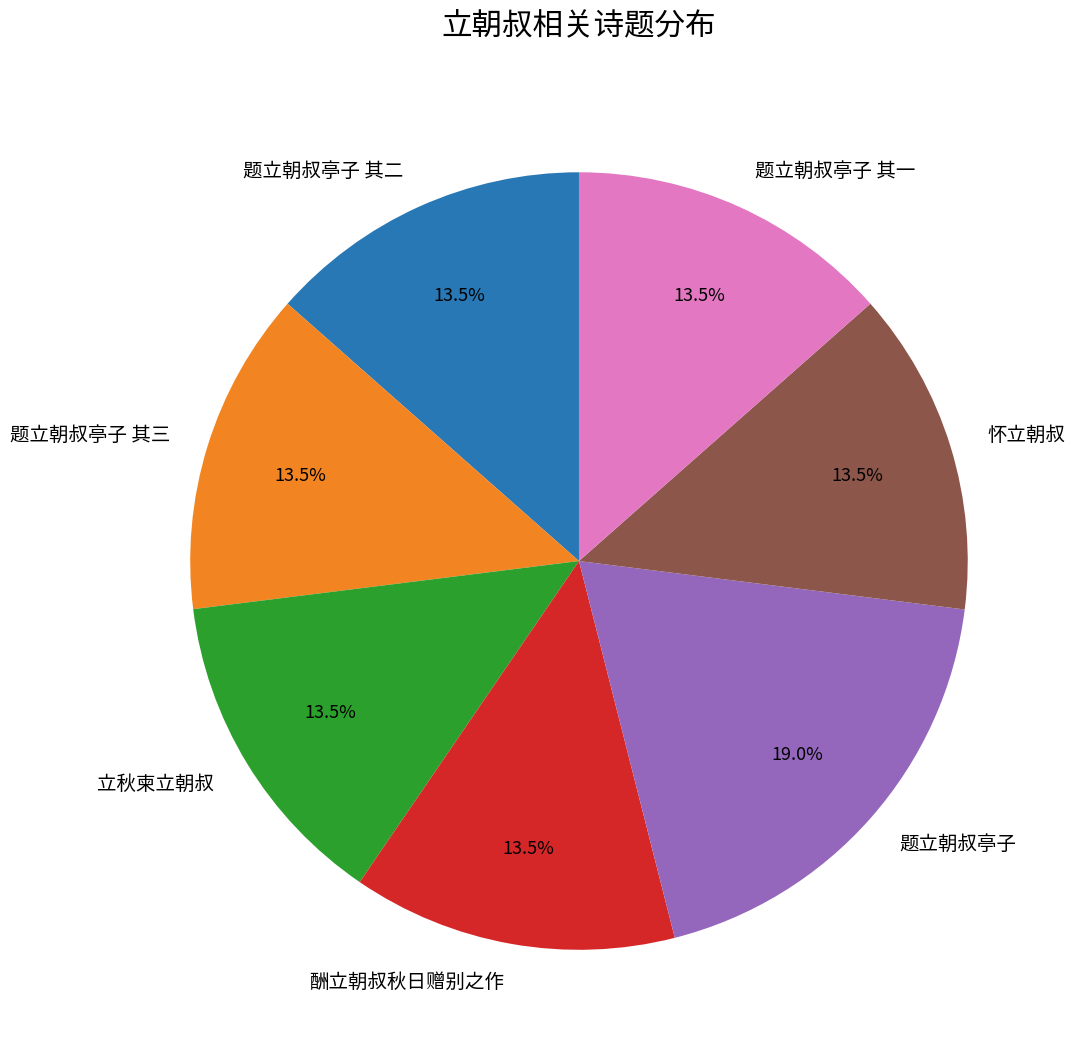

To the nearest percent, what is the average slice percentage?

14%